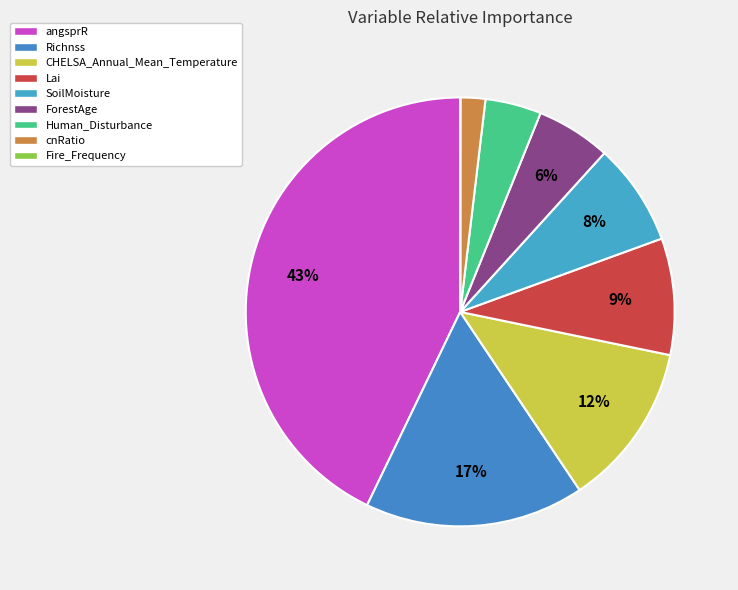

Is it true that Fire_Frequency is 1% of the pie?

False